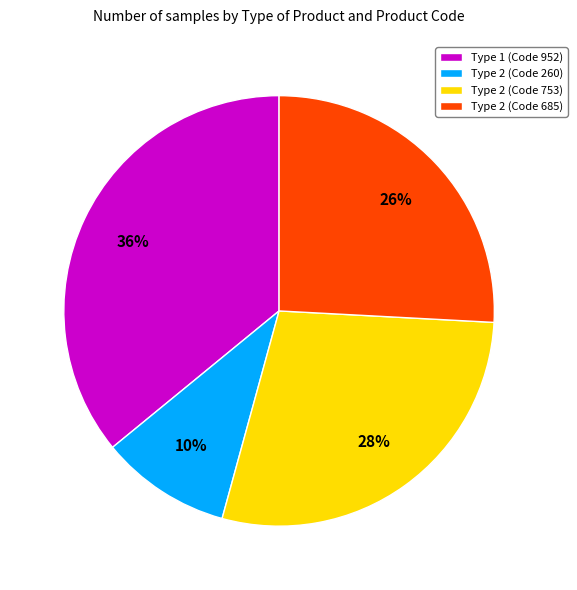

What is the smallest slice in the pie chart?

Type 2 (Code 260)